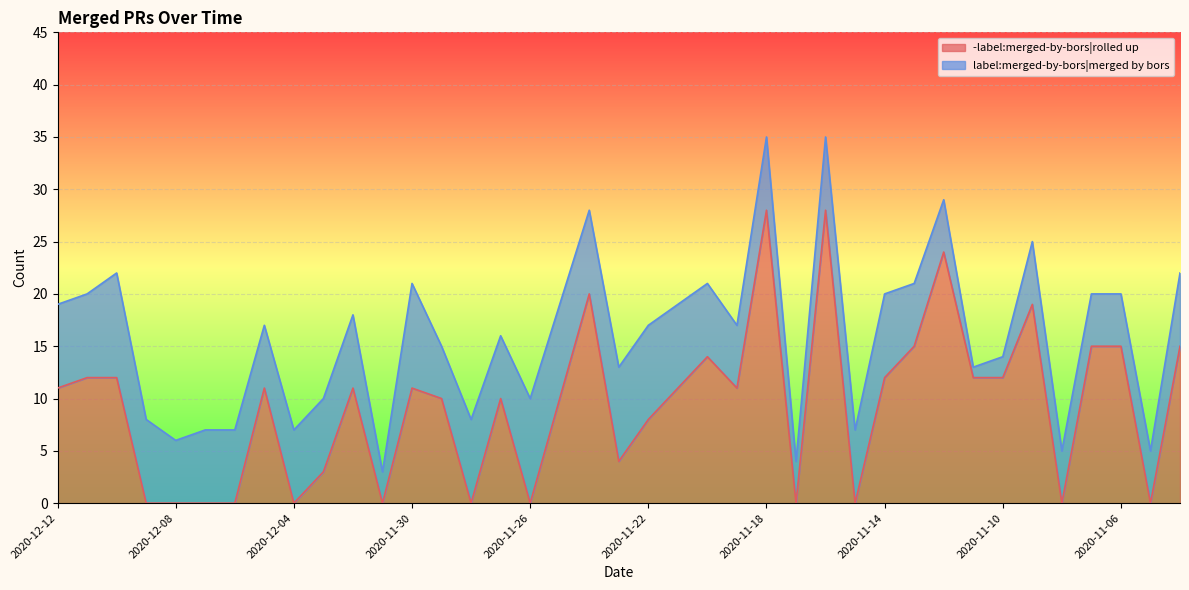

What is the sum of the values at 2020-12-11 and 2020-11-21?

23